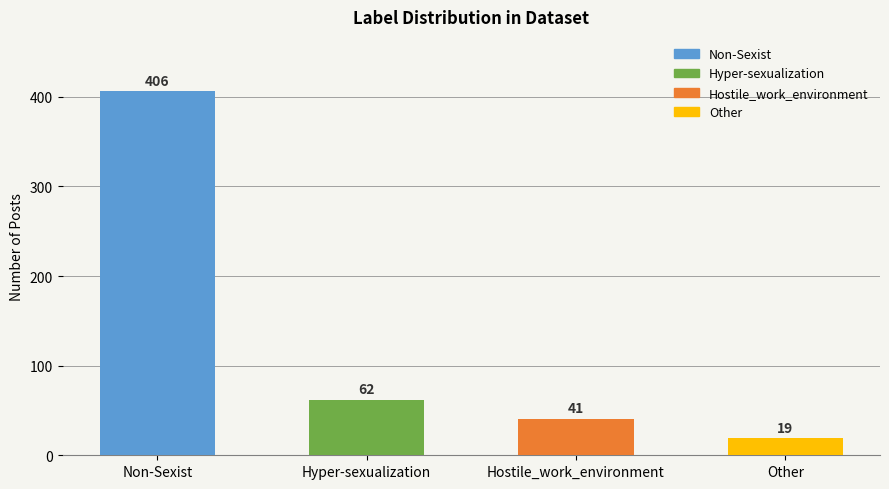

True or false: the data shows 19 at Other.

True